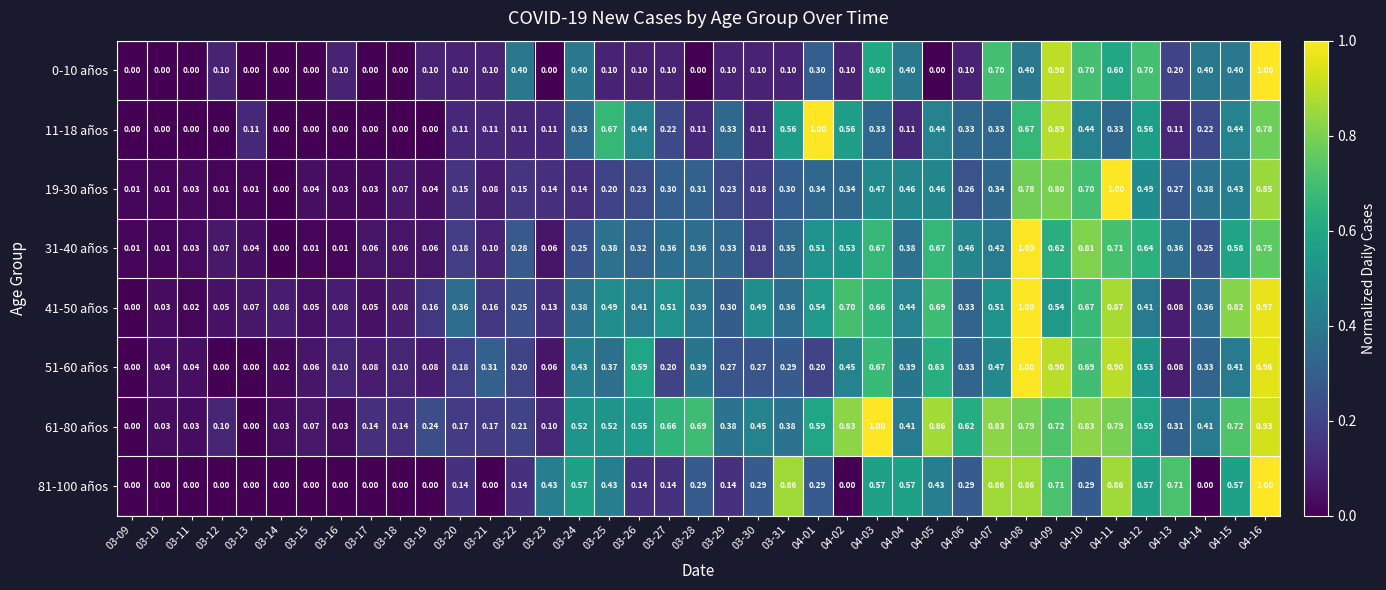

Is the value of 81-100 años at 03-27 greater than the value of 19-30 años at 03-09?

Yes